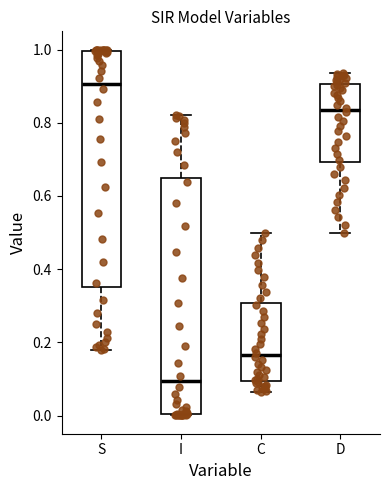

Which box has the highest median line?

S